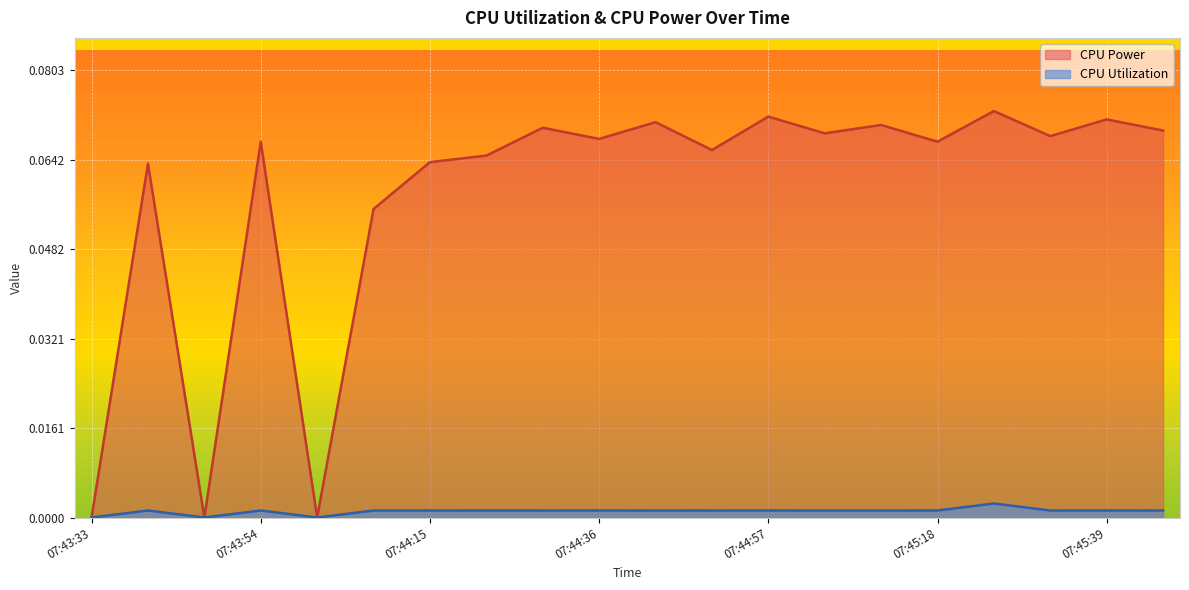

Count the CPU Power values in the range 0 to 1.

20